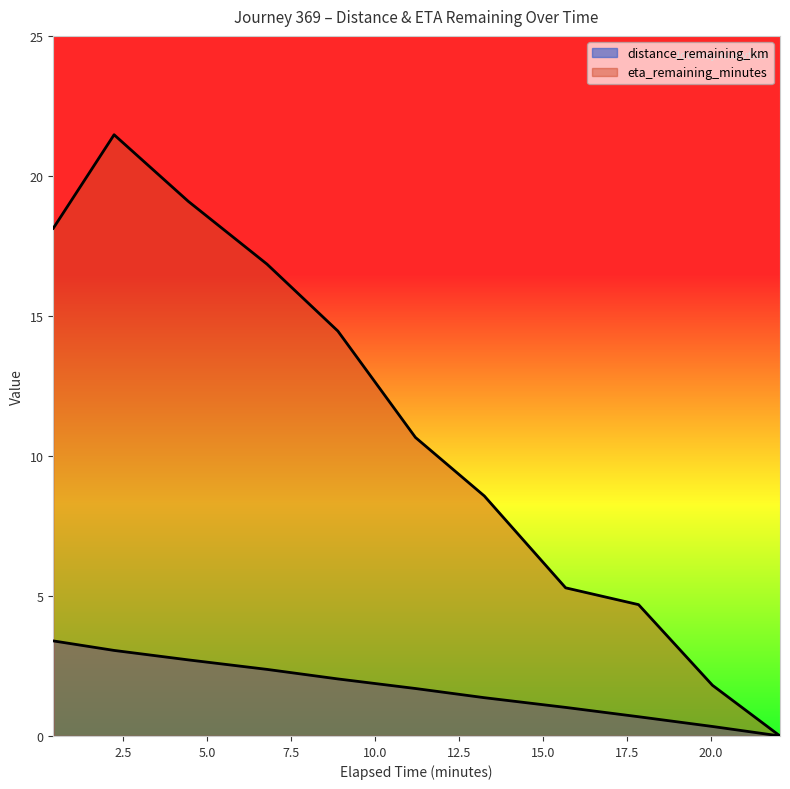

Reading right to left, extract all data points from this chart.

distance_remaining_km: 0.0	0.3	0.7	1.0	1.4	1.7	2.0	2.4	2.7	3.1	3.4
eta_remaining_minutes: 0.0	1.8	4.7	5.3	8.6	10.7	14.5	16.9	19.1	21.5	18.1